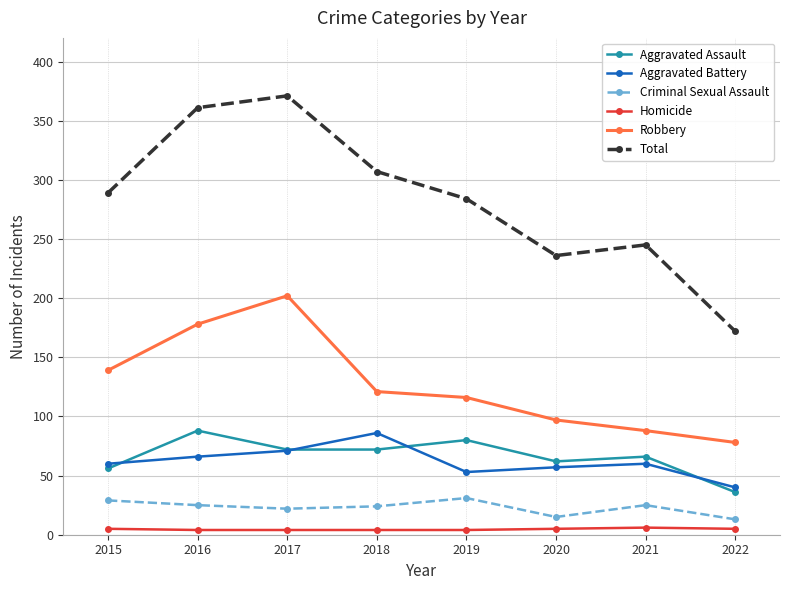

What is the difference between the highest and lowest values at 2020?

231